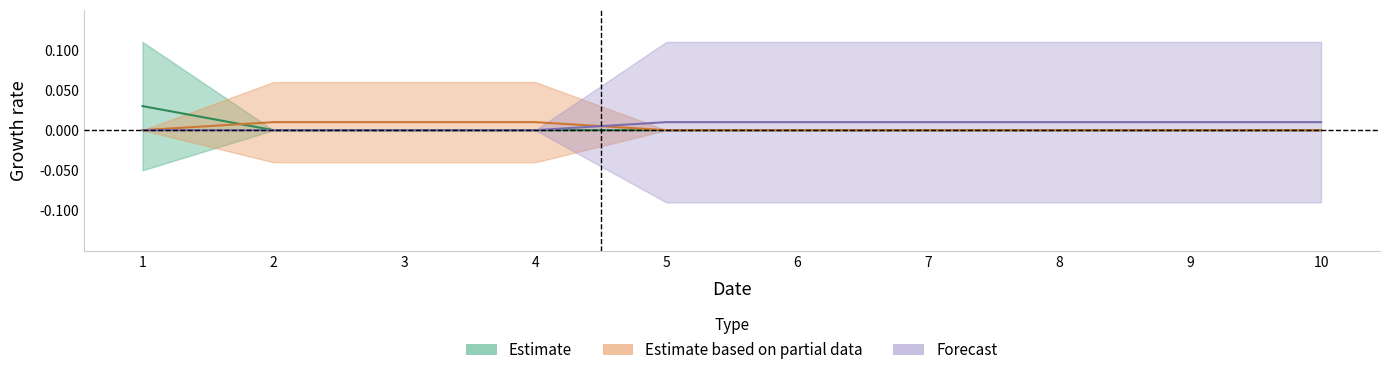

How many times do col_2 and col_3 cross each other?

1